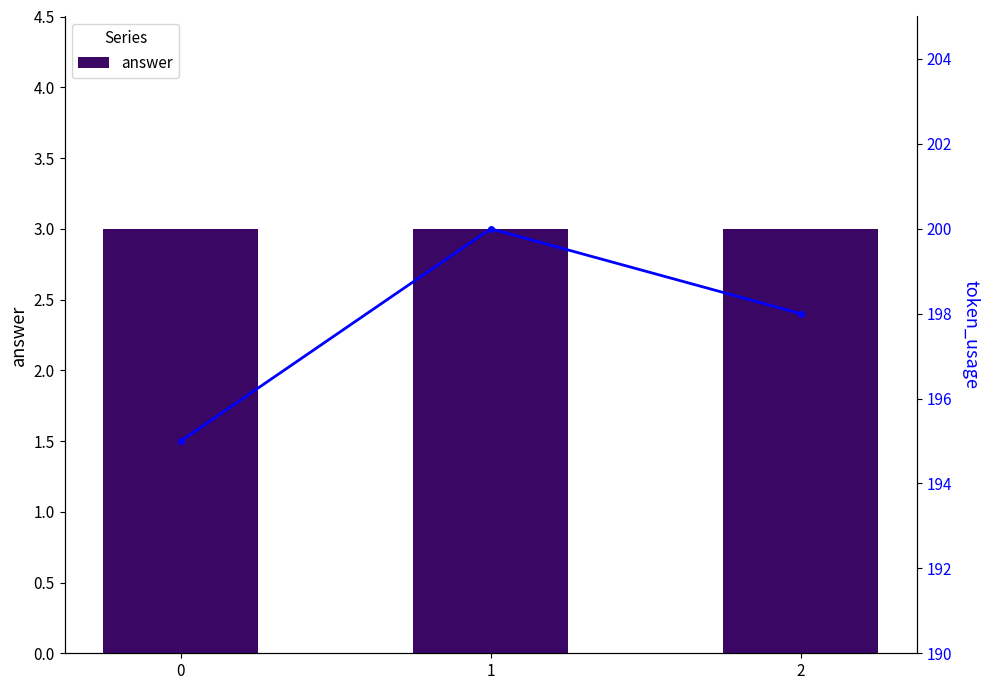

Which series has the largest total across all categories?

token_usage